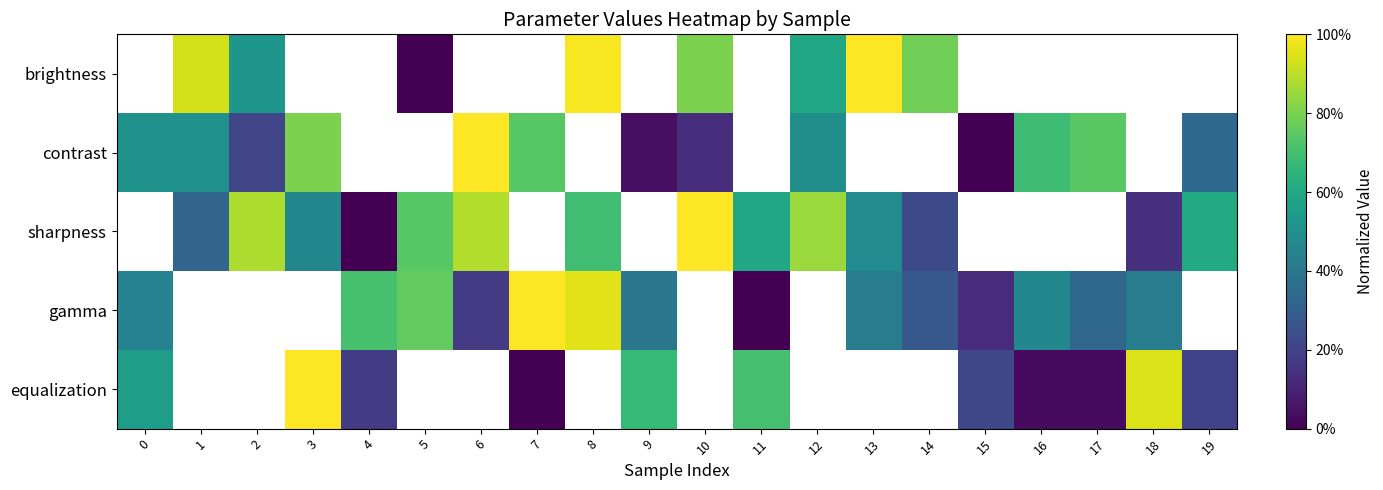

Rank the series at 1 from lowest to highest value.

sharpness, gamma, equalization, contrast, brightness